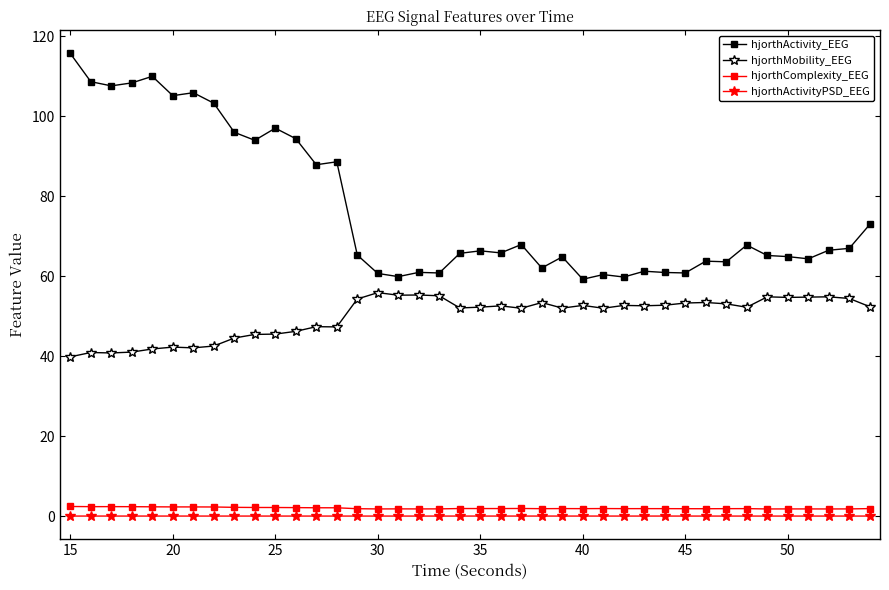

True or false: hjorthComplexity_EEG has more than 1 interior local peaks.

True